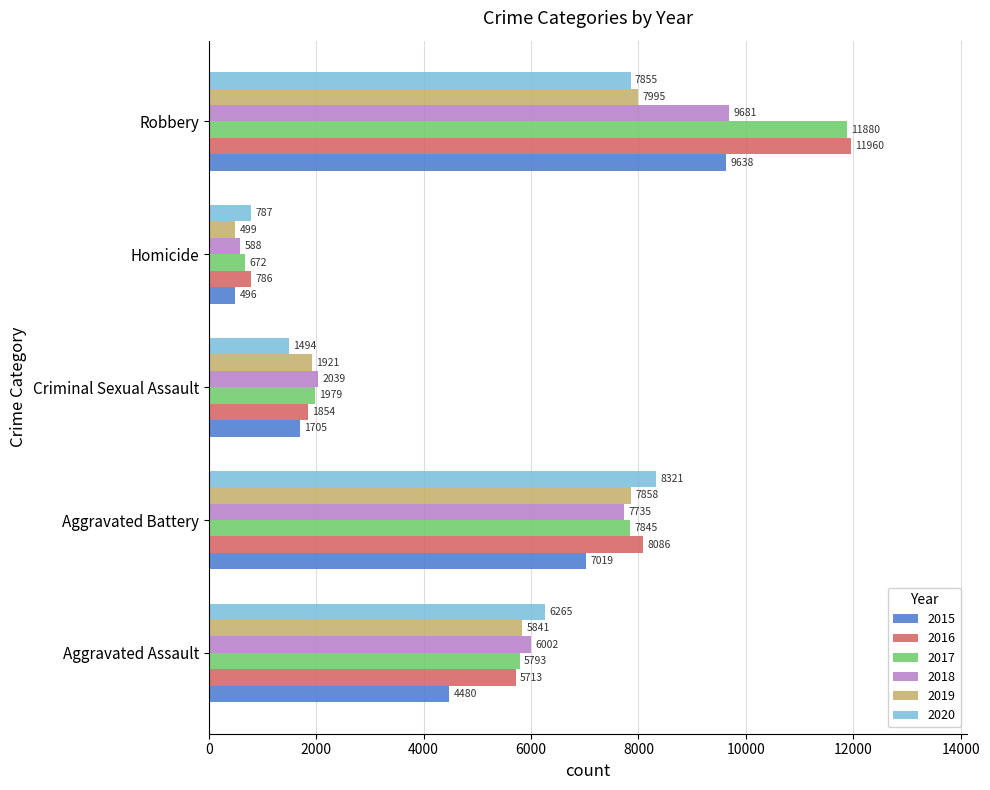

What is the difference between the second highest and minimum values in the 2020 series?

7068